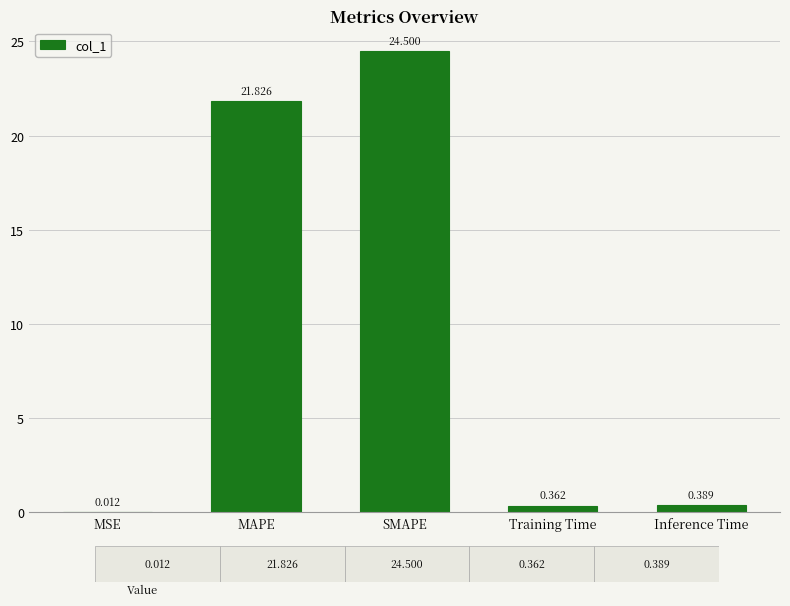

Which has a higher value, Inference Time or SMAPE?

SMAPE